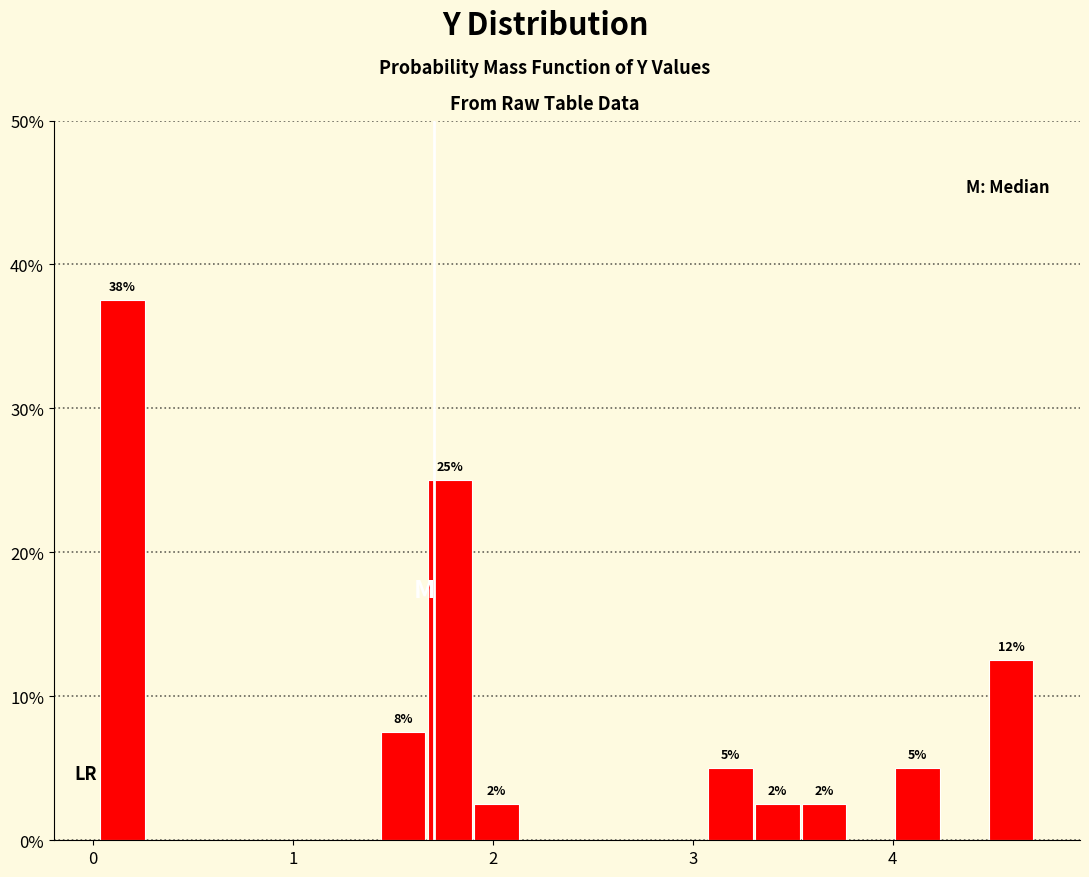

Around what value on the x-axis is the tallest bar? Give the approximate position of its centre, as read against the axis.

0.1